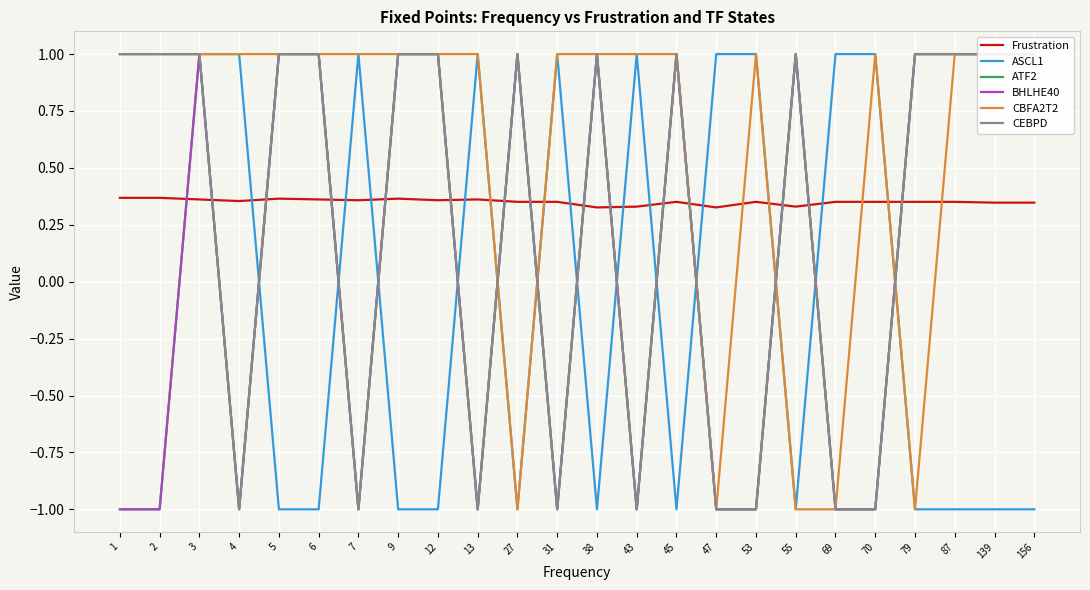

At which label does CBFA2T2 reach its minimum?

27